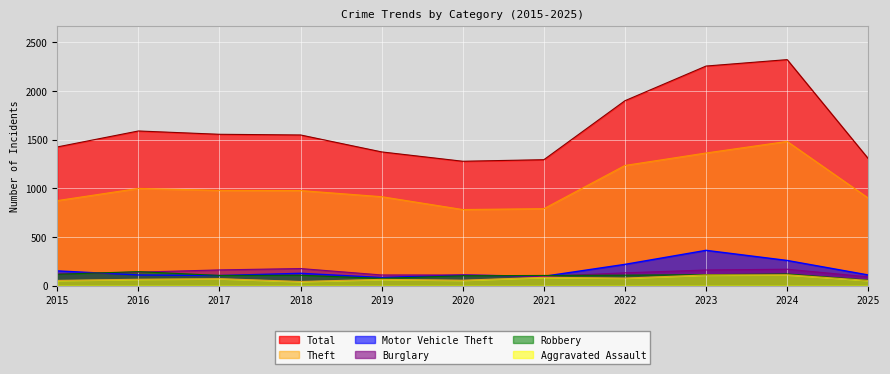

What is the sum of all Aggravated Assault values?

796